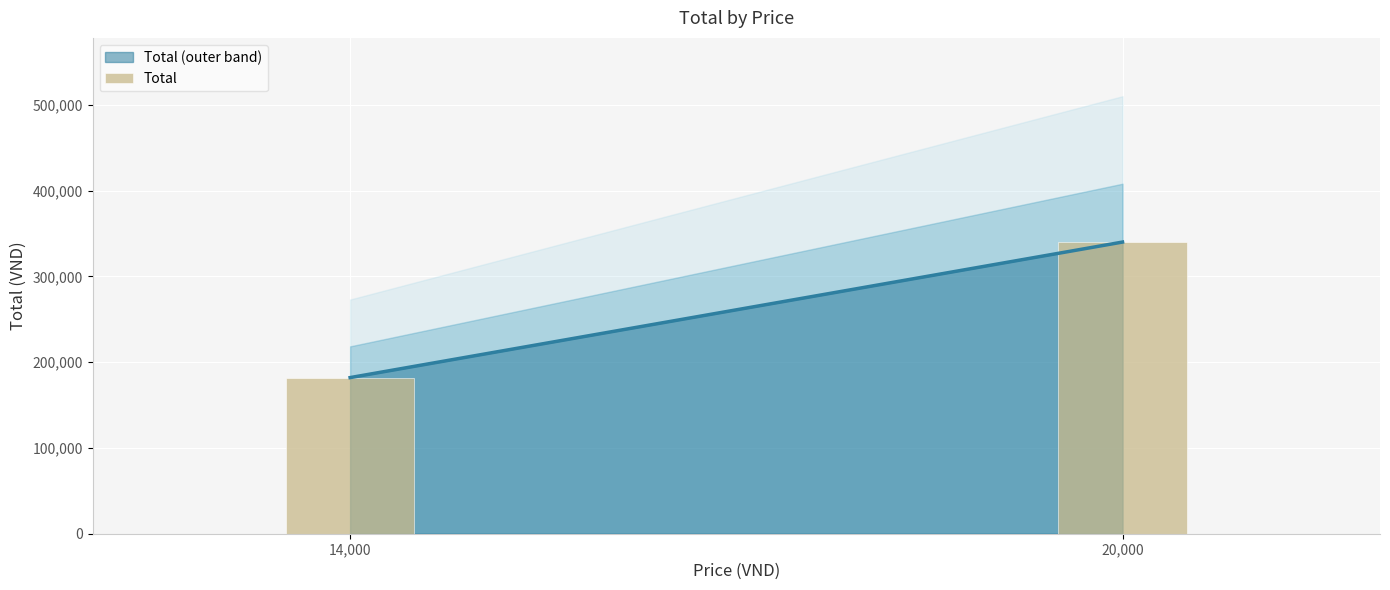

Reading left to right, extract all data points from this chart.

182000	340000